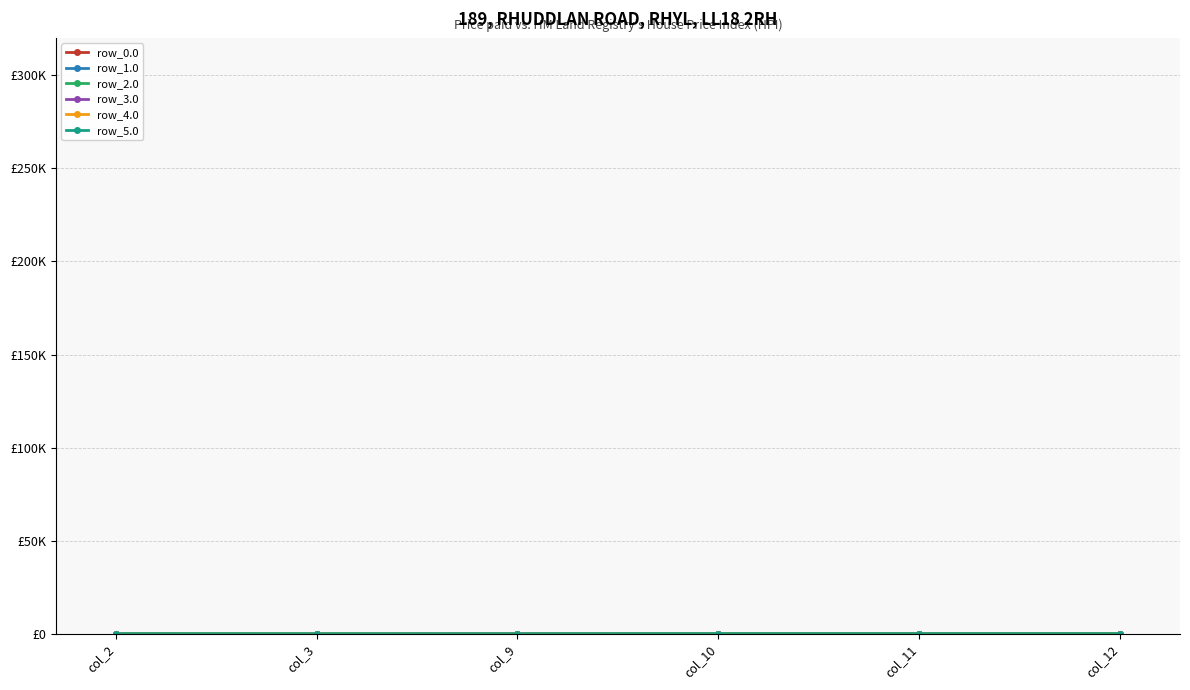

Reading left to right, extract all data points from this chart.

row_0.0: col_2=101.0	col_3=49.5	col_9=104.9	col_10=154.6	col_11=154.6	col_12=154.6
row_1.0: col_2=55.6	col_3=4.1	col_9=68.8	col_10=118.5	col_11=118.5	col_12=118.5
row_2.0: col_2=143.2	col_3=143.2	col_9=104.9	col_10=154.6	col_11=154.6	col_12=154.6
row_3.0: col_2=4.1	col_3=4.1	col_9=4.1	col_10=4.1	col_11=4.1	col_12=4.1
row_4.0: col_2=4.1	col_3=4.1	col_9=4.1	col_10=4.1	col_11=4.1	col_12=4.1
row_5.0: col_2=204.0	col_3=204.0	col_9=204.0	col_10=204.0	col_11=204.0	col_12=204.0